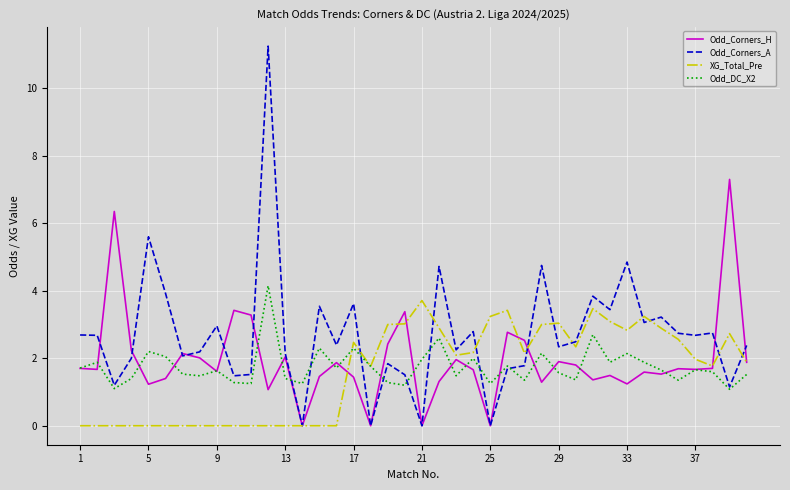

What is the average value of the Odd_Corners_A series?

2.7